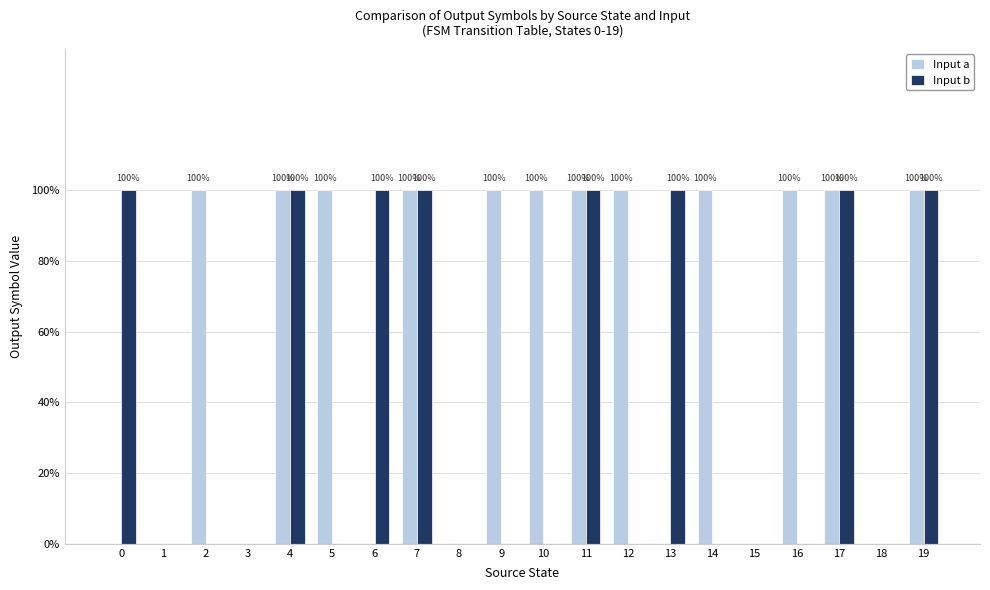

List the series in order of their peak value, lowest first.

Input a, Input b